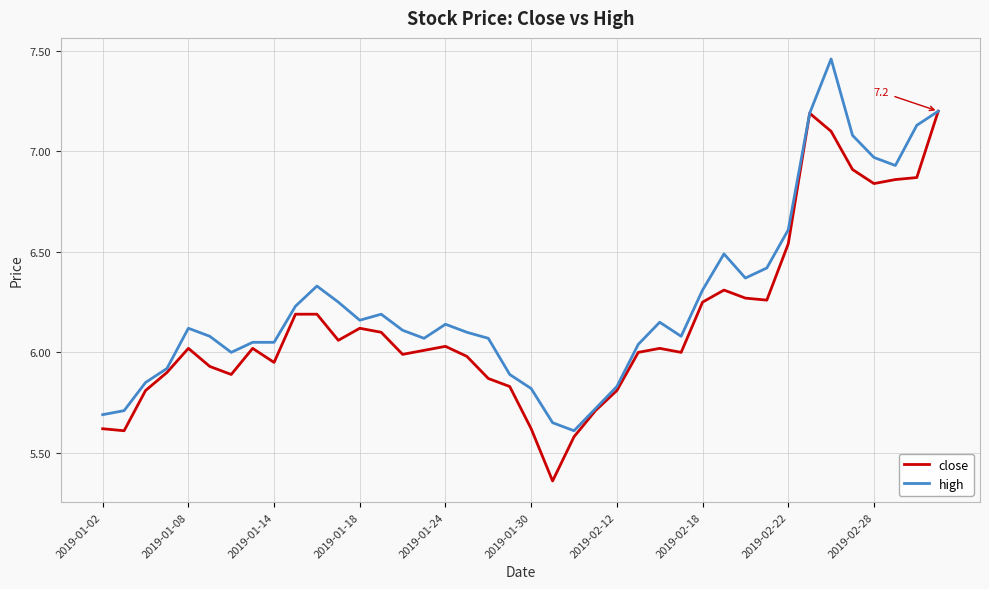

How many lines are shown in the chart?

2